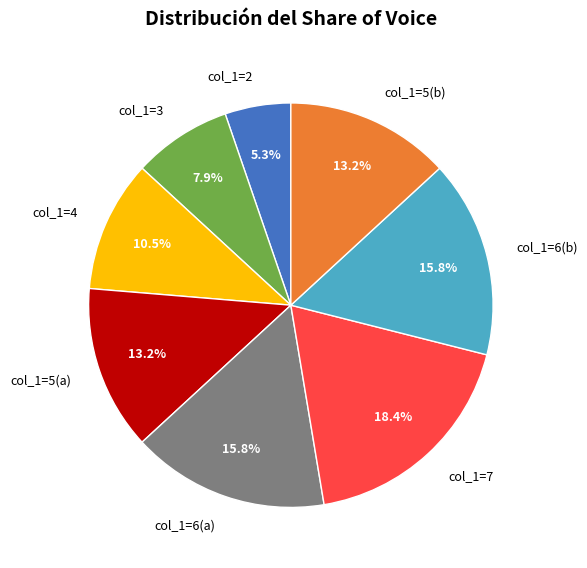

Approximately how many times larger is the value at col_1=4 compared to col_1=6(b)?

0.7